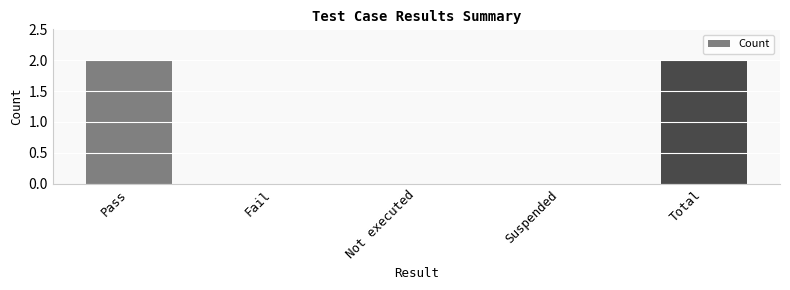

Are the bars grouped side by side (vs. stacked)?

No